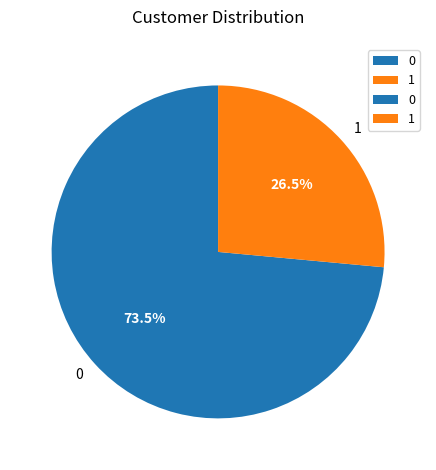

To the nearest percent, what is the average slice percentage?

50%